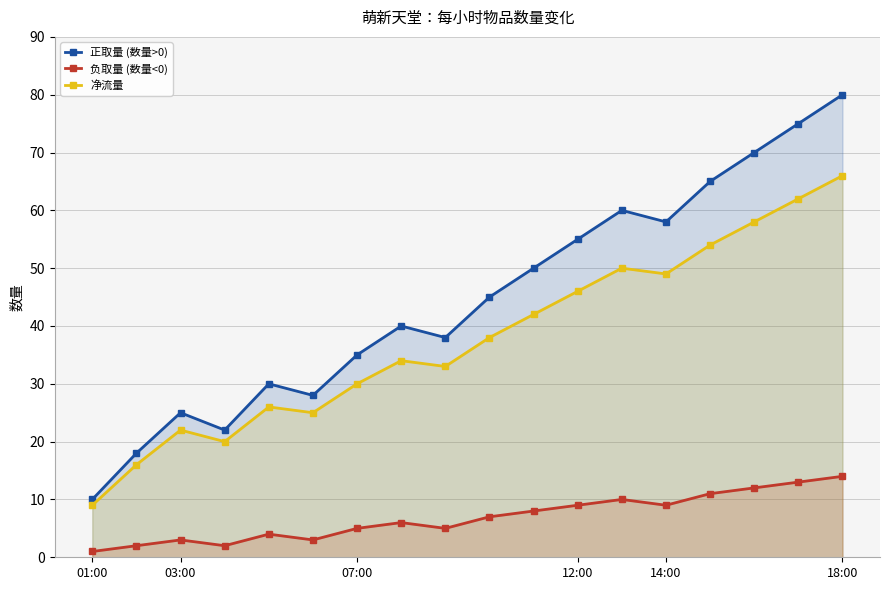

True or false: 负取量 (数量<0) has a value of 6 at 7.

True